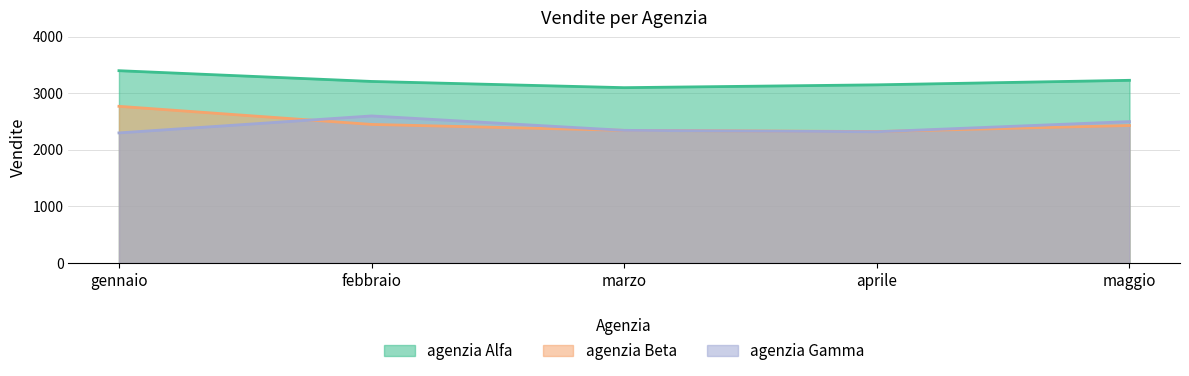

The value of agenzia Gamma at febbraio is 3888. True or false?

False